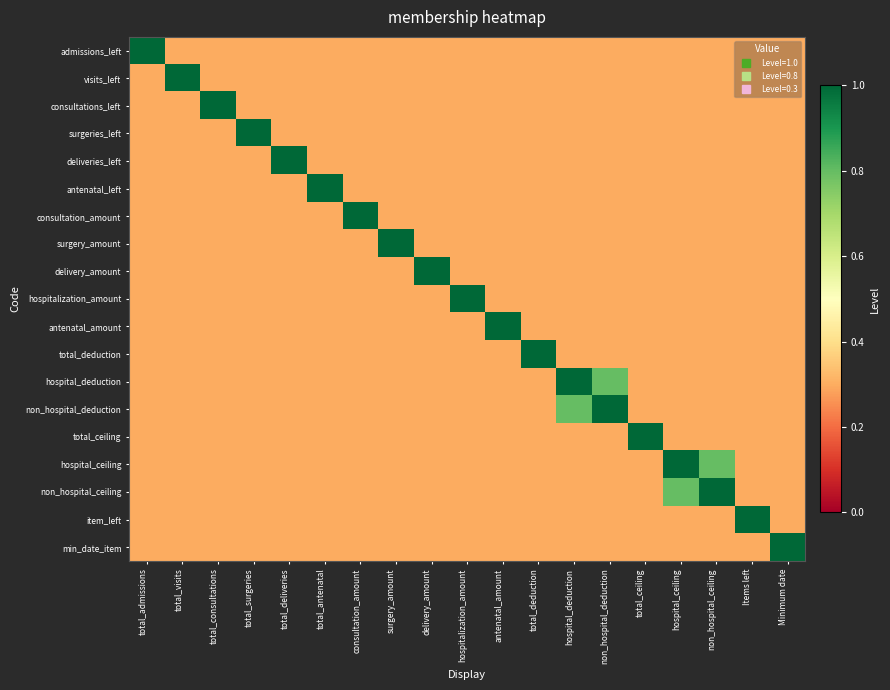

At surgery_amount, list the series in order from largest to smallest.

surgery_amount, admissions_left, visits_left, consultations_left, surgeries_left, deliveries_left, antenatal_left, consultation_amount, delivery_amount, hospitalization_amount, antenatal_amount, total_deduction, hospital_deduction, non_hospital_deduction, total_ceiling, hospital_ceiling, non_hospital_ceiling, item_left, min_date_item